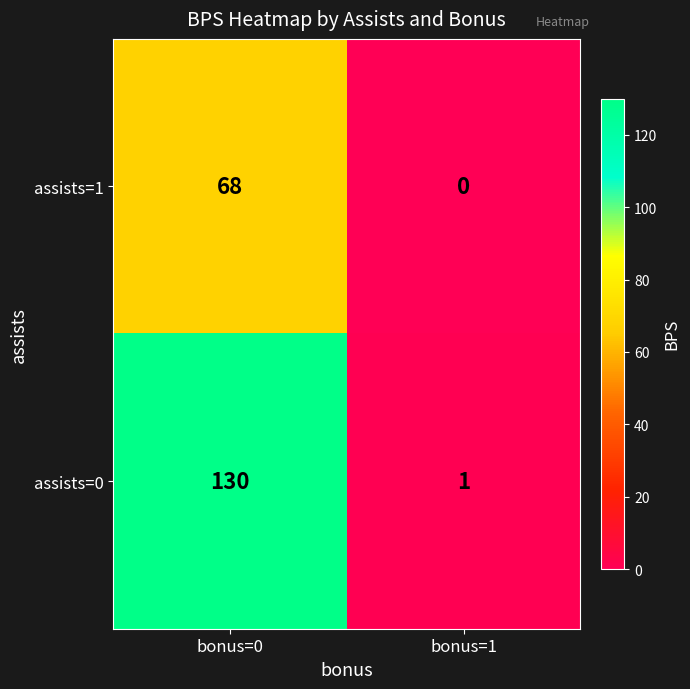

Reading left to right, extract all data points from this chart.

assists=1: 68	0
assists=0: 130	1